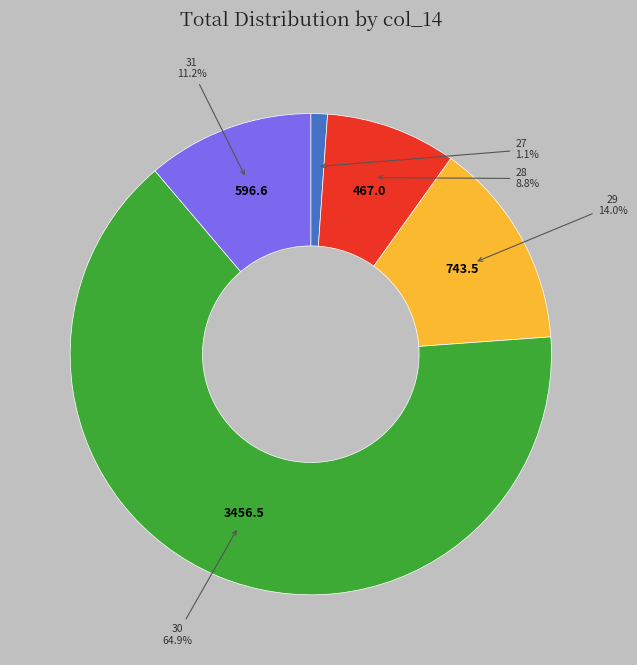

Is there a majority slice in this chart?

Yes